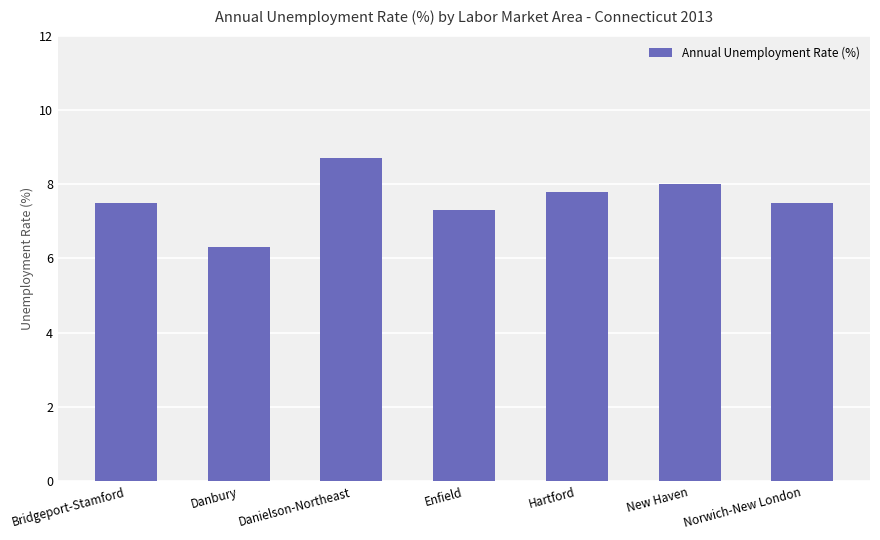

Reading left to right, transcribe all the data shown in this chart.

Bridgeport-Stamford=7.5	Danbury=6.3	Danielson-Northeast=8.7	Enfield=7.3	Hartford=7.8	New Haven=8.0	Norwich-New London=7.5